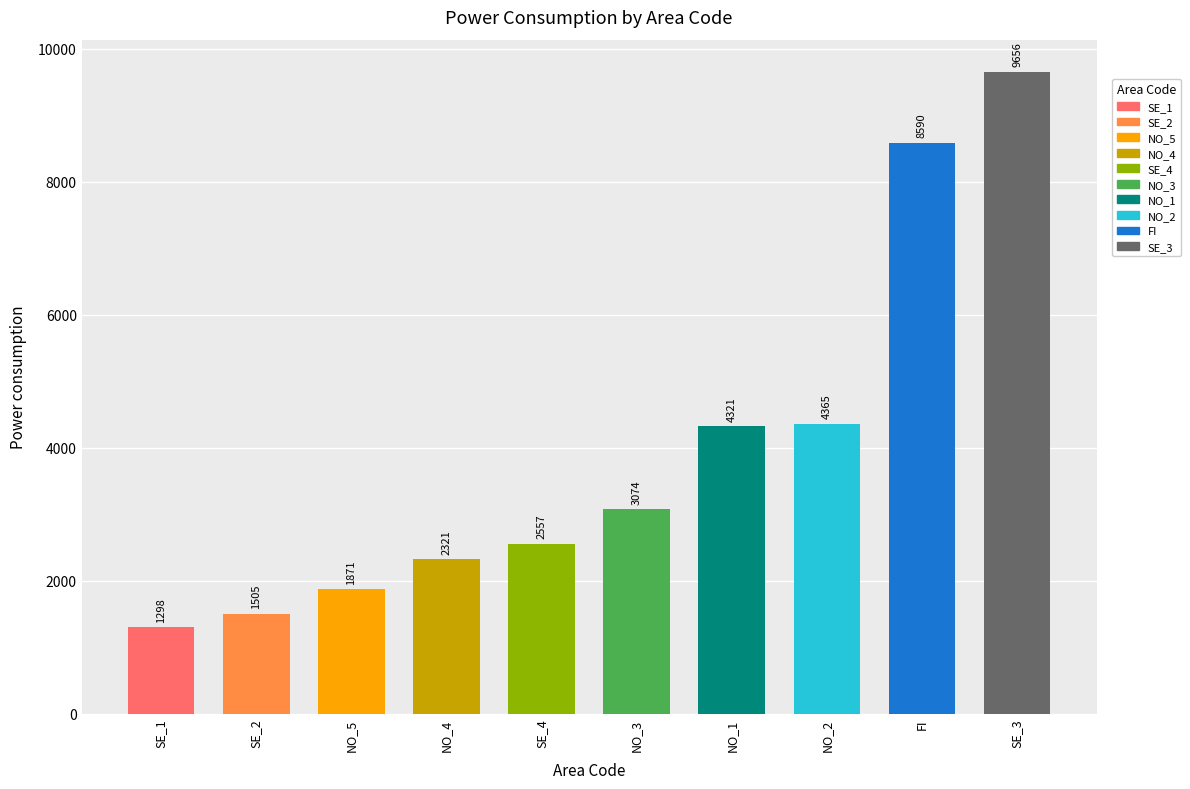

Reading left to right, list all the values displayed in this chart.

1298	1505	1871	2321	2557	3074	4321	4365	8590	9656